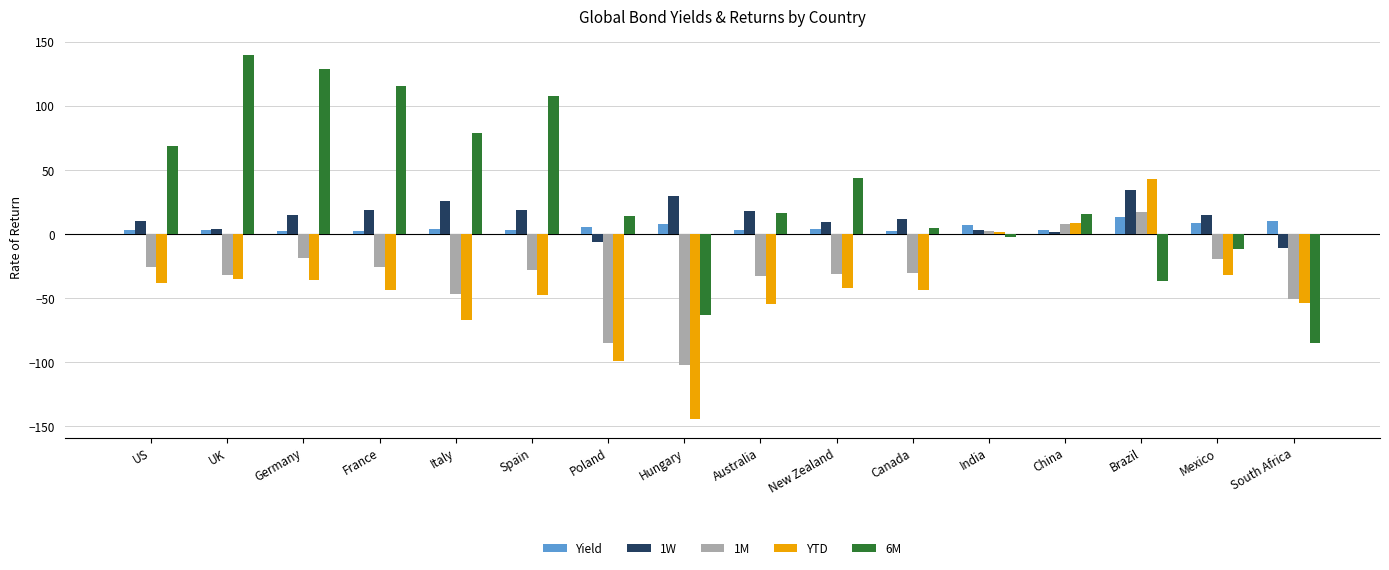

What is the difference between the maximum and minimum values in the YTD series?

187.7